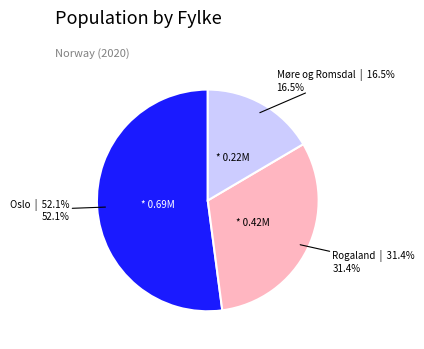

Does any single category account for the majority?

Yes